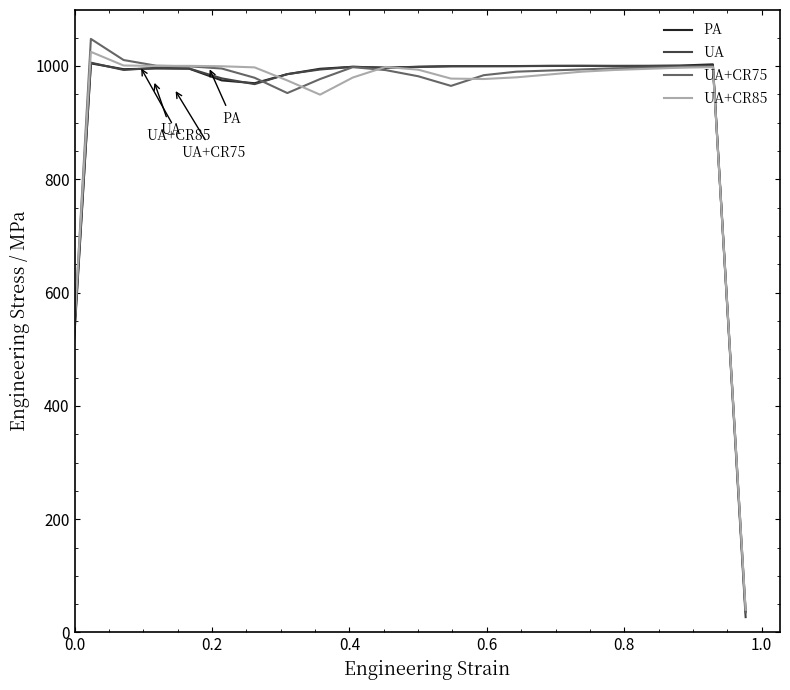

Is this an area chart (filled region under the line)?

No